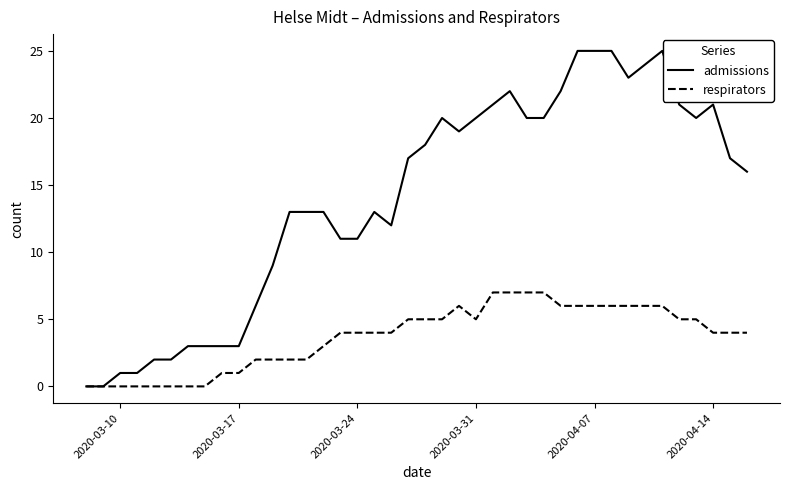

How many values in the admissions series are below 17?

20